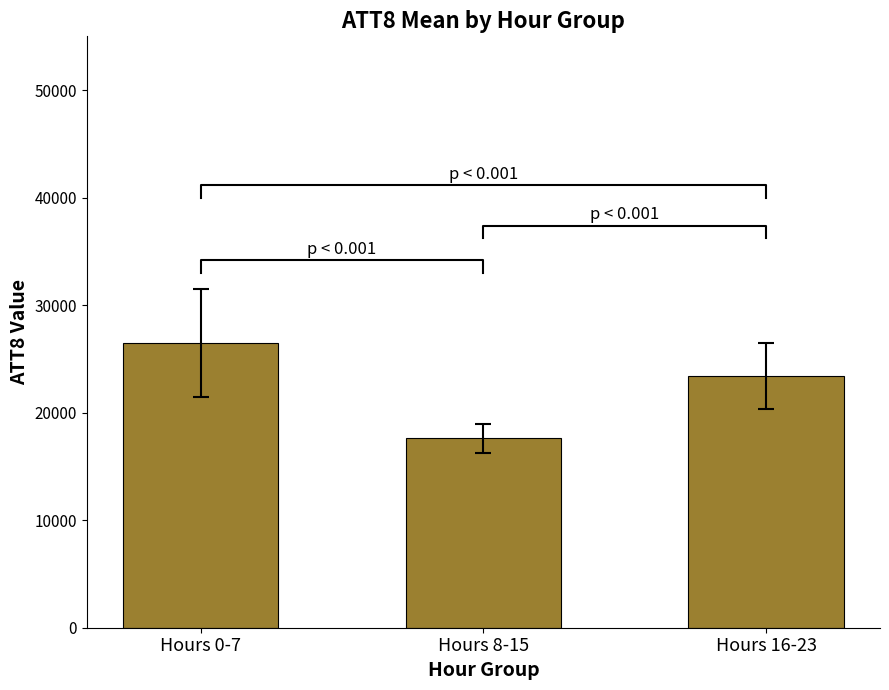

At which label is the value closest to 22050?

Hours 16-23